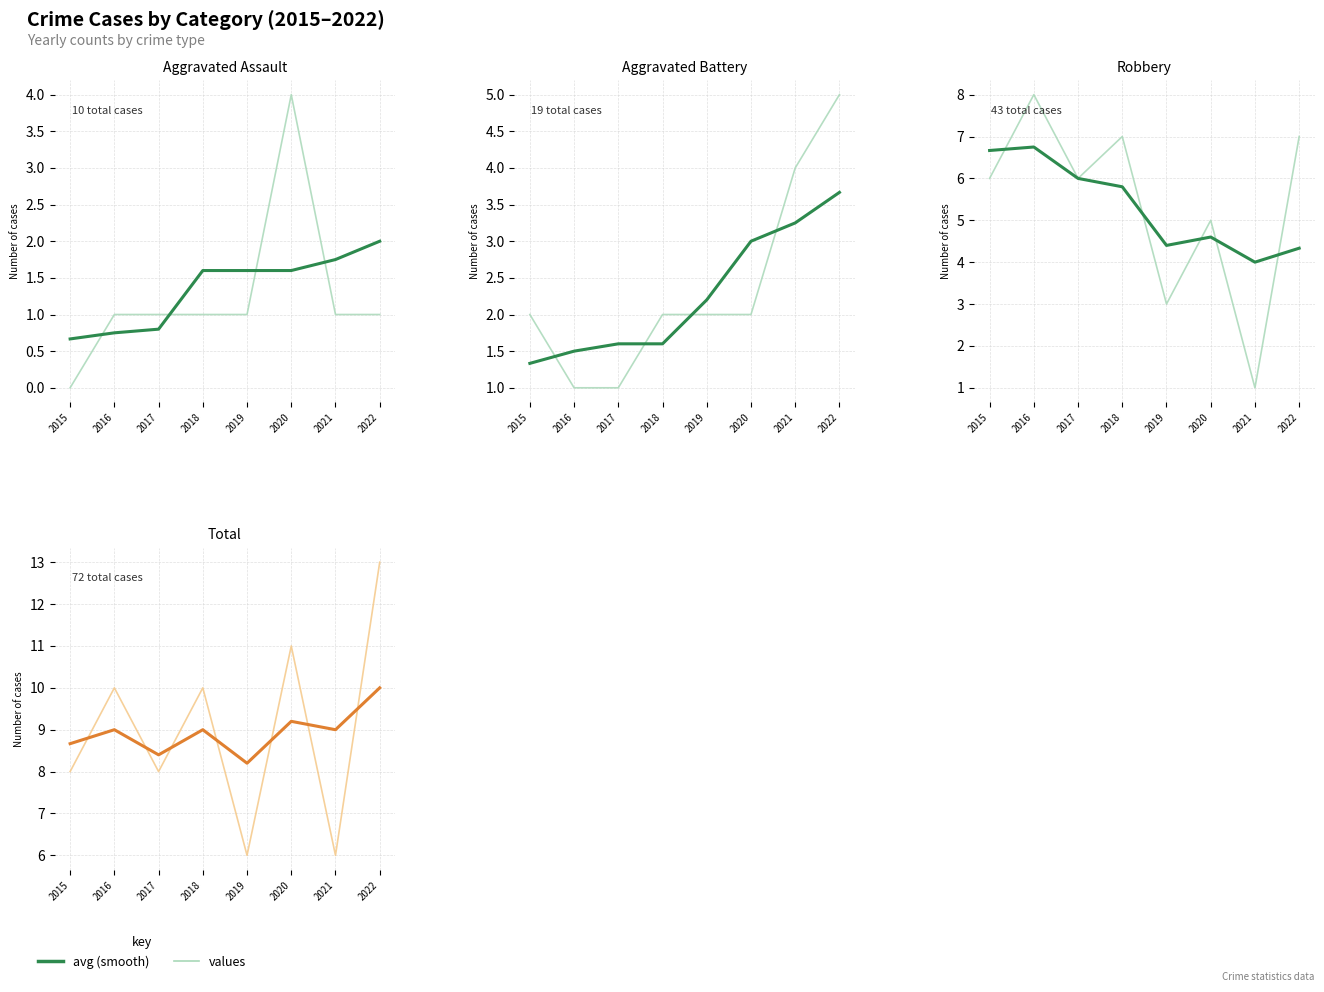

Rank the series by their average value, from highest to lowest.

values, avg